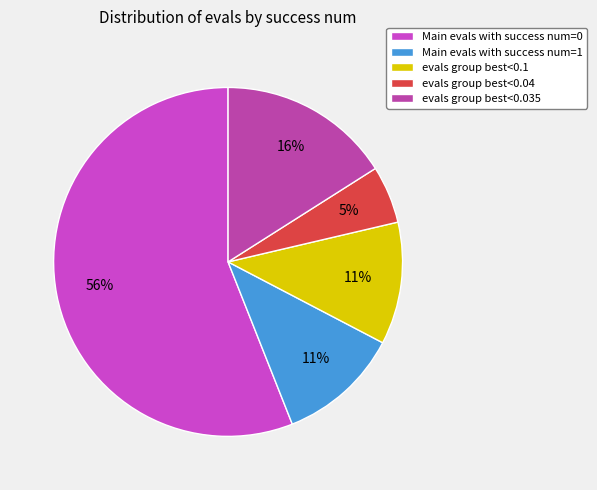

Which slice represents more than half of the pie?

Main evals with success num=0